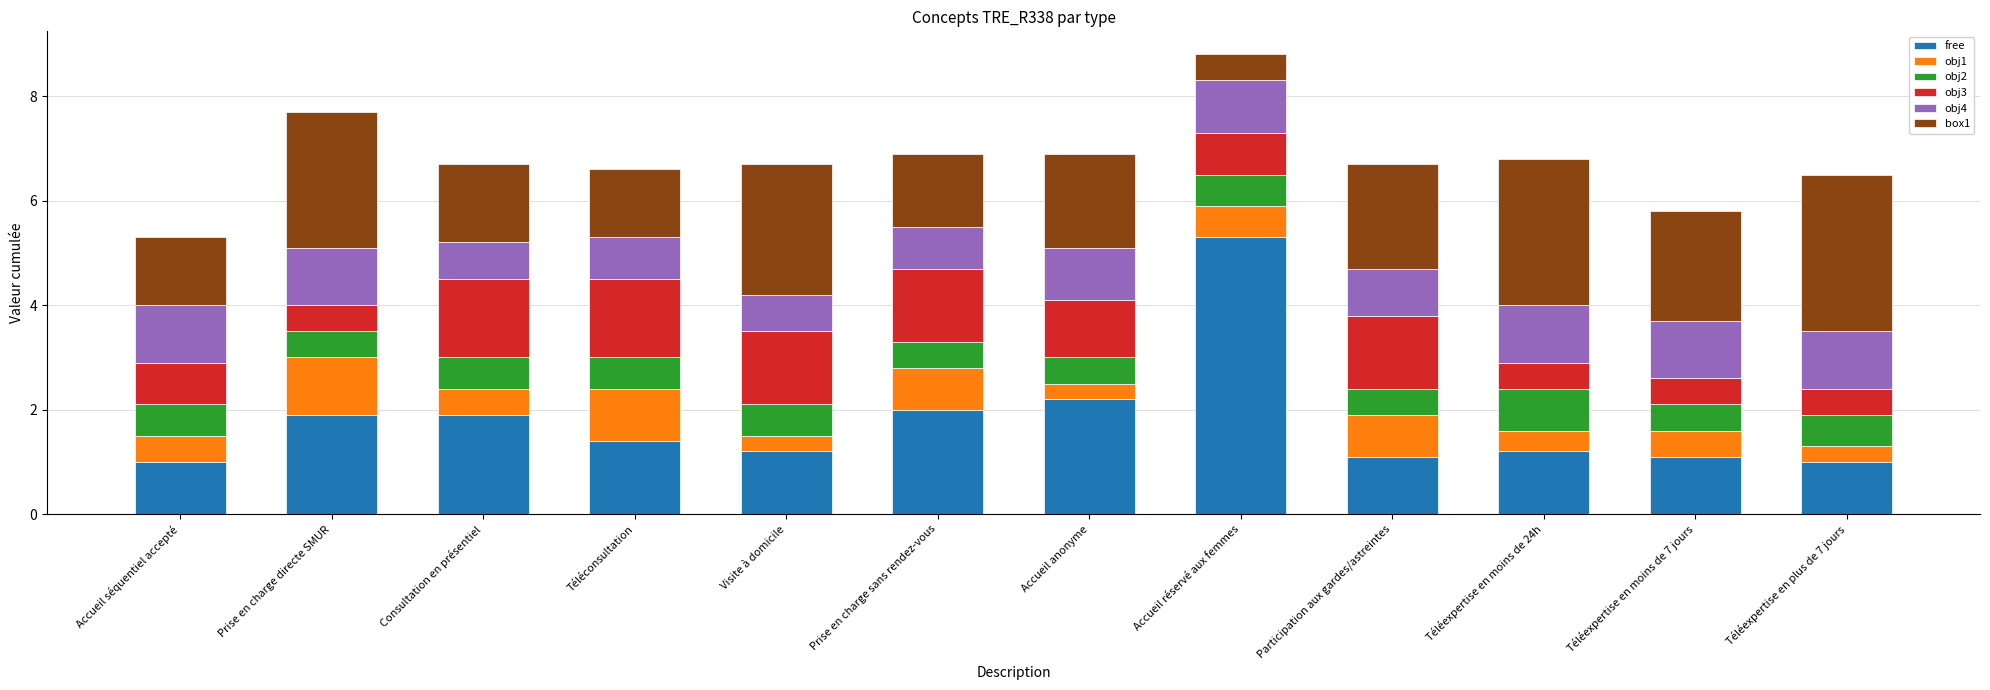

What is the lowest value of the free series?

1.0